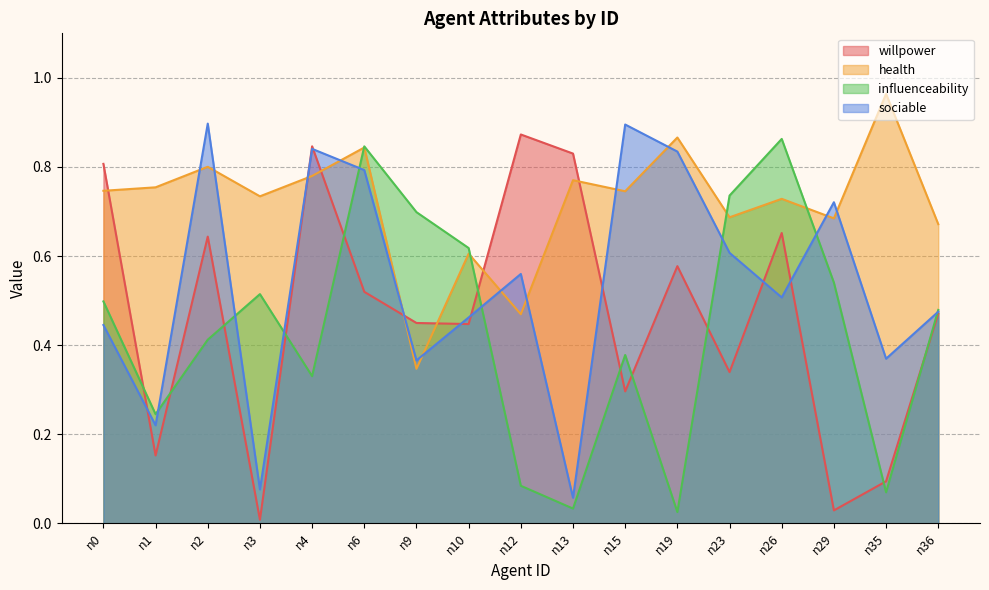

True or false: health and influenceability cross at least once.

True